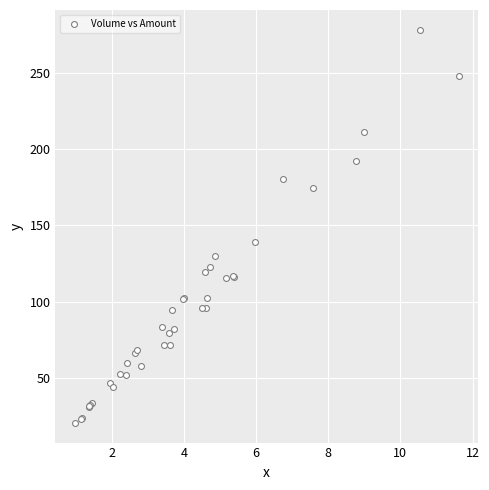

What Y value in the scatter plot is closest to 149?

139.0